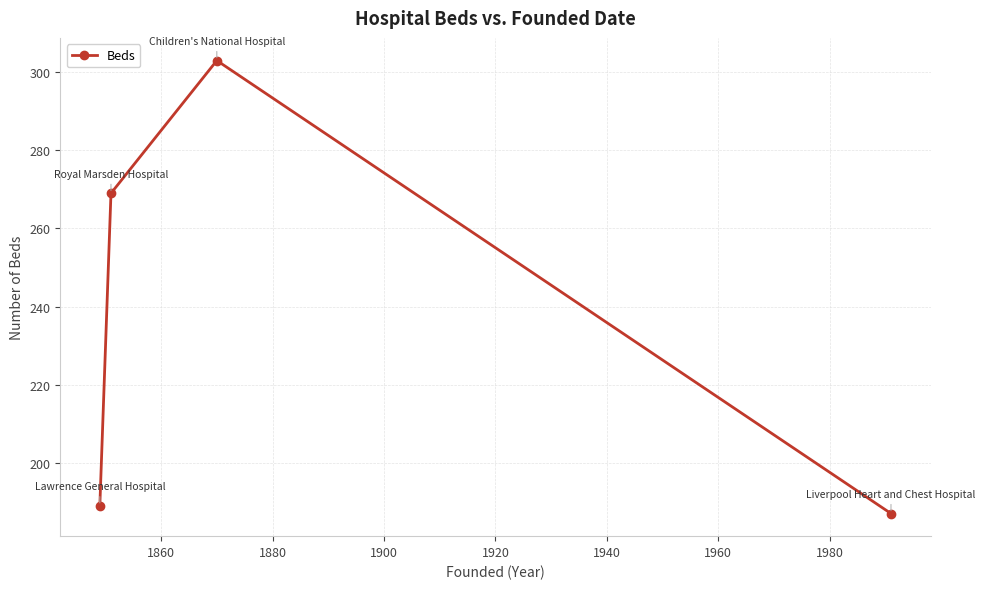

What is the smallest value displayed?

187